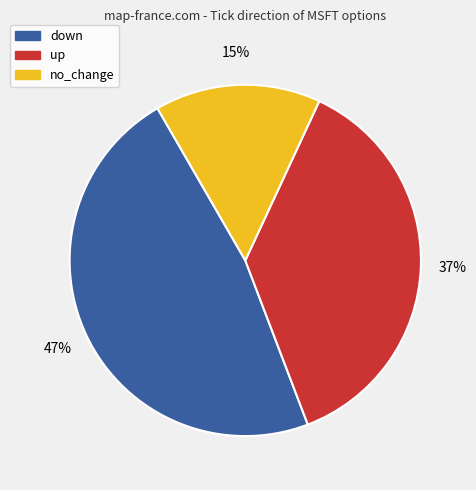

Do up and no_change together represent more than half of the pie?

Yes